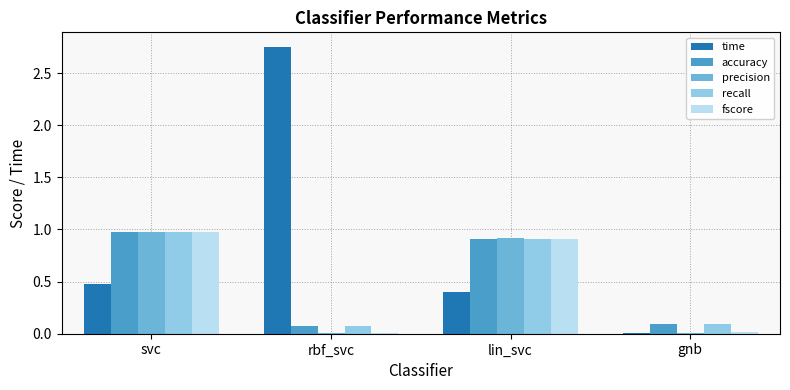

Count the number of categories in the chart.

4